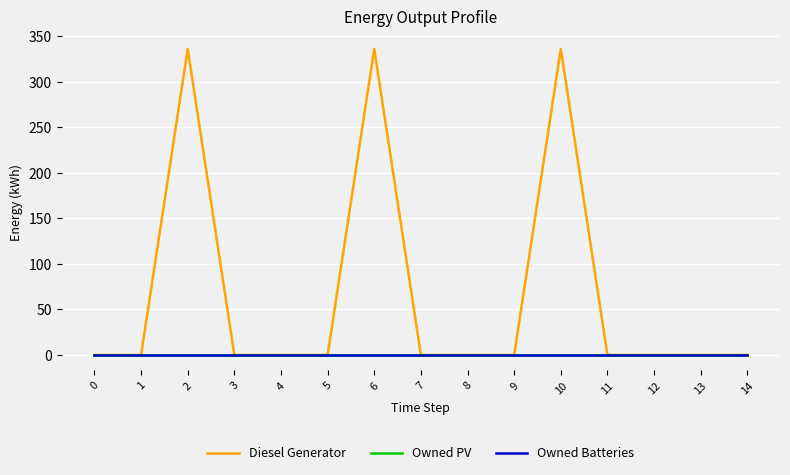

Does the chart have visible grid lines?

Yes